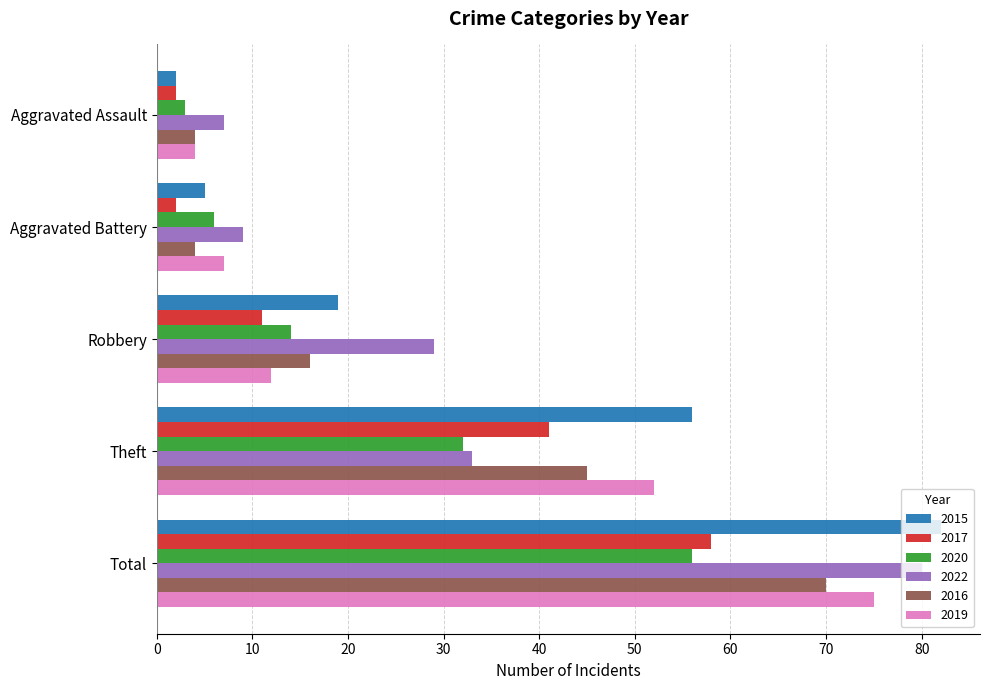

Between Aggravated Assault and Robbery, which series saw the biggest shift?

2022